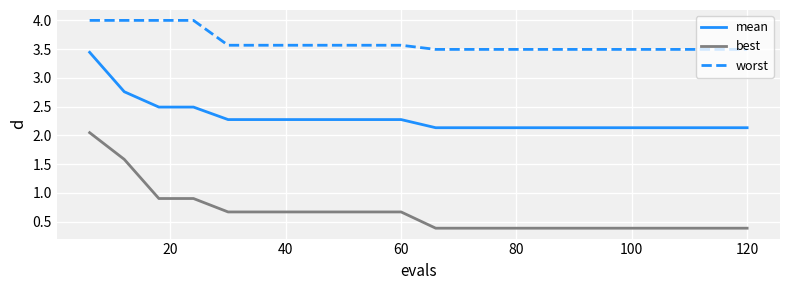

List the series in order of their peak value, lowest first.

best, mean, worst